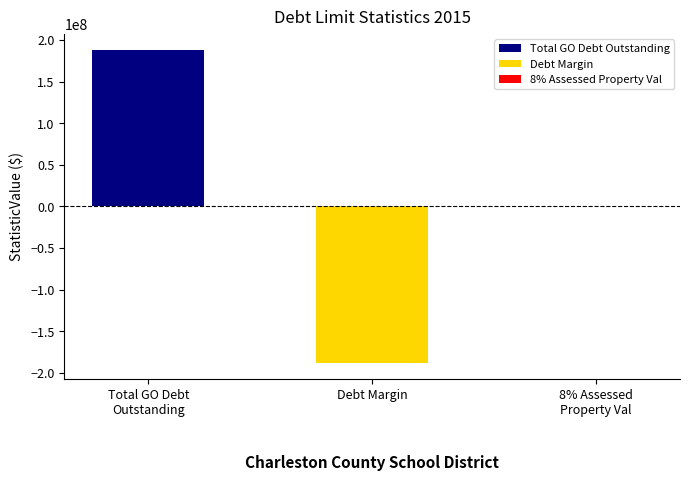

How many data points are less than 0?

1